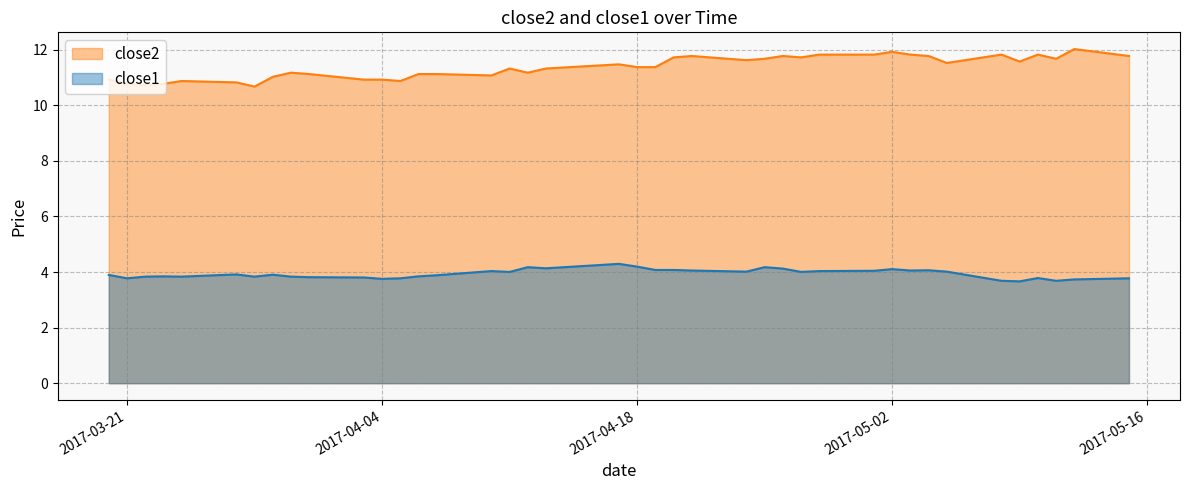

What is the maximum value shown in the chart?

12.0